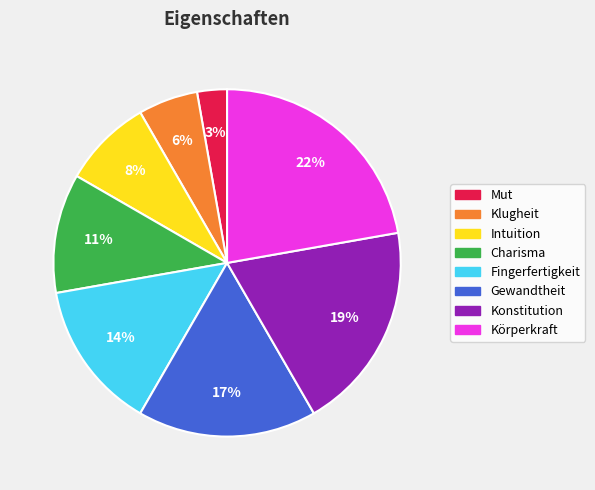

Is the sum of Mut and Gewandtheit greater than half?

No